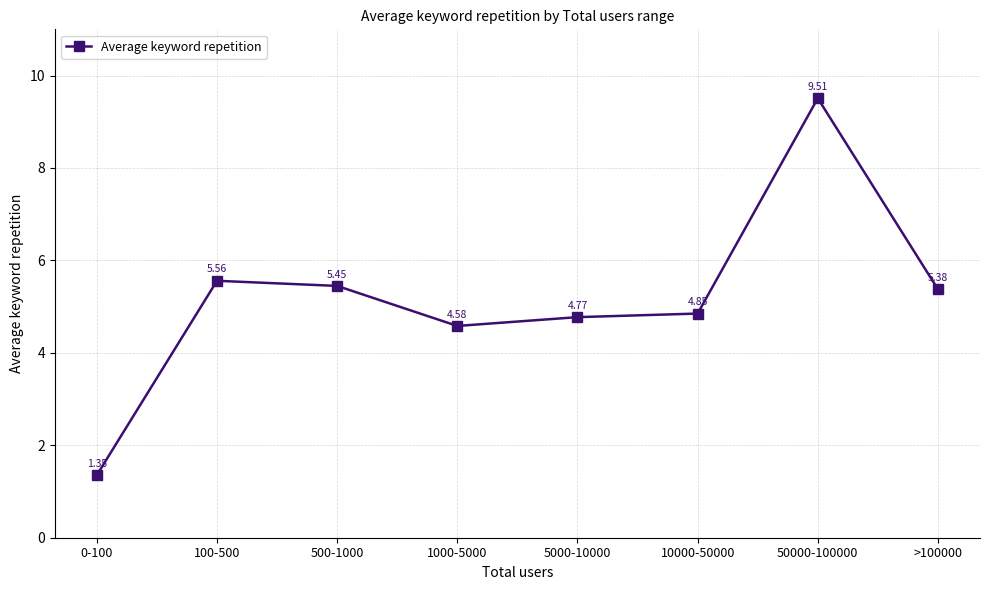

Where is the first local maximum?

100-500